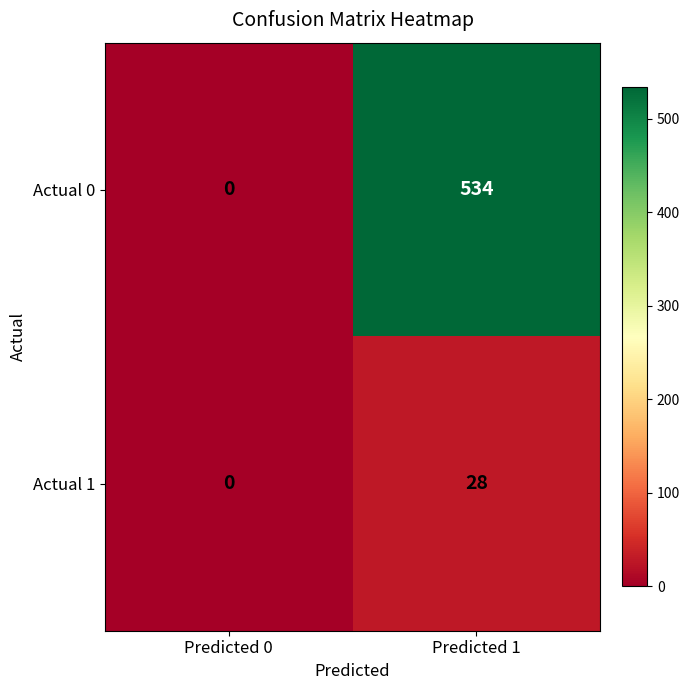

How many values in the Actual 0 series are below 534?

1